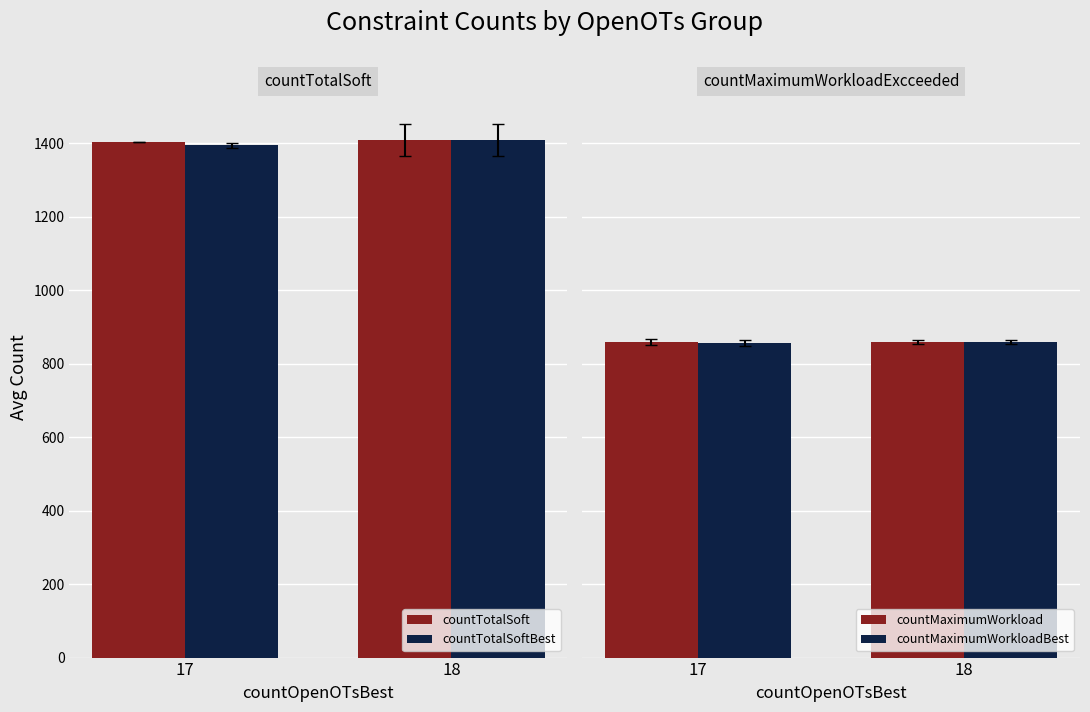

Between 18 and 17, which is larger?

18